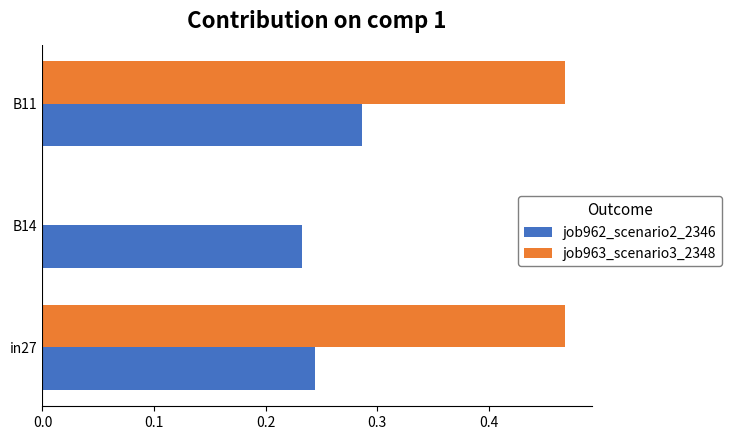

Which series has the largest total across all categories?

job963_scenario3_2348